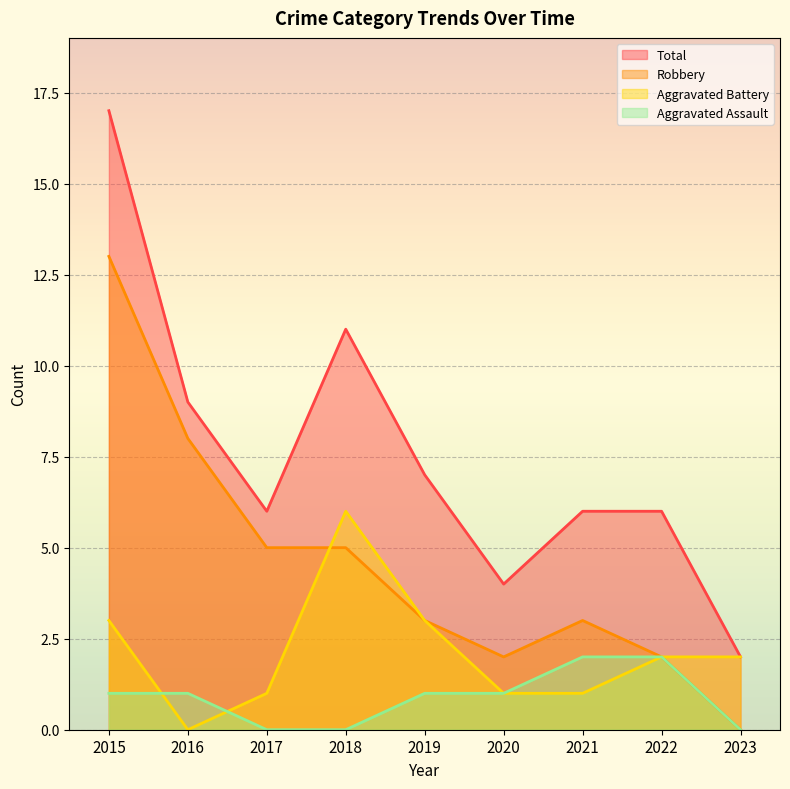

At which label does Total reach its minimum?

2023